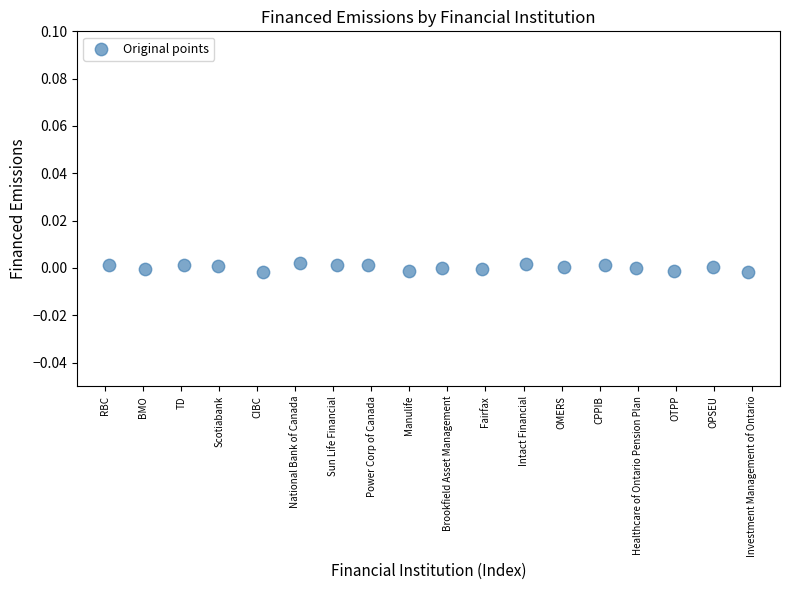

What is the range of X values (max minus min)?

16.8